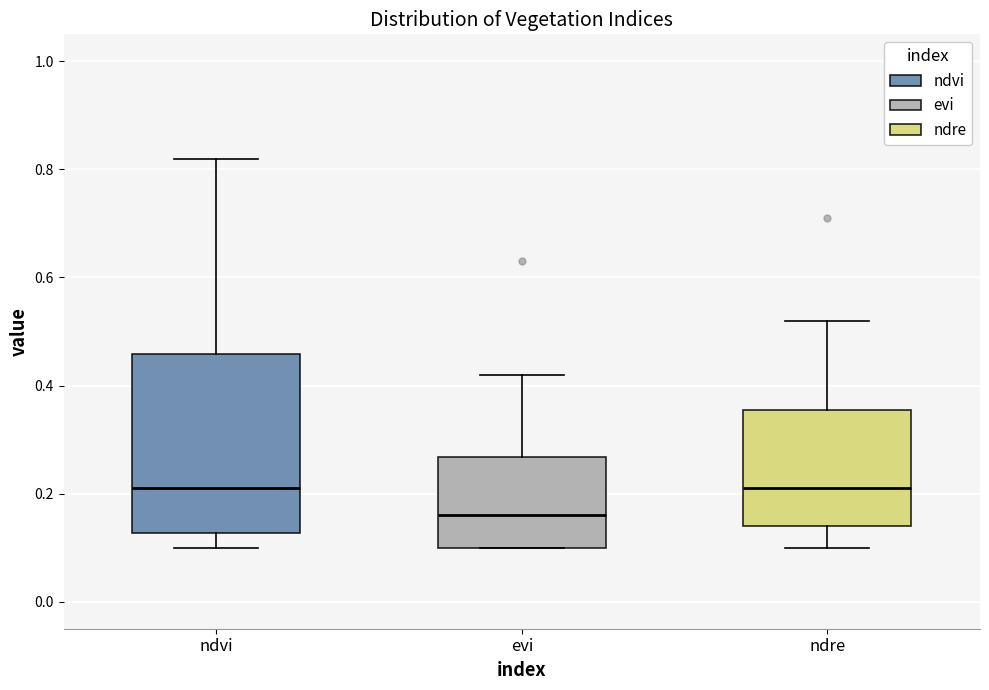

Which box's median line is the lowest?

evi